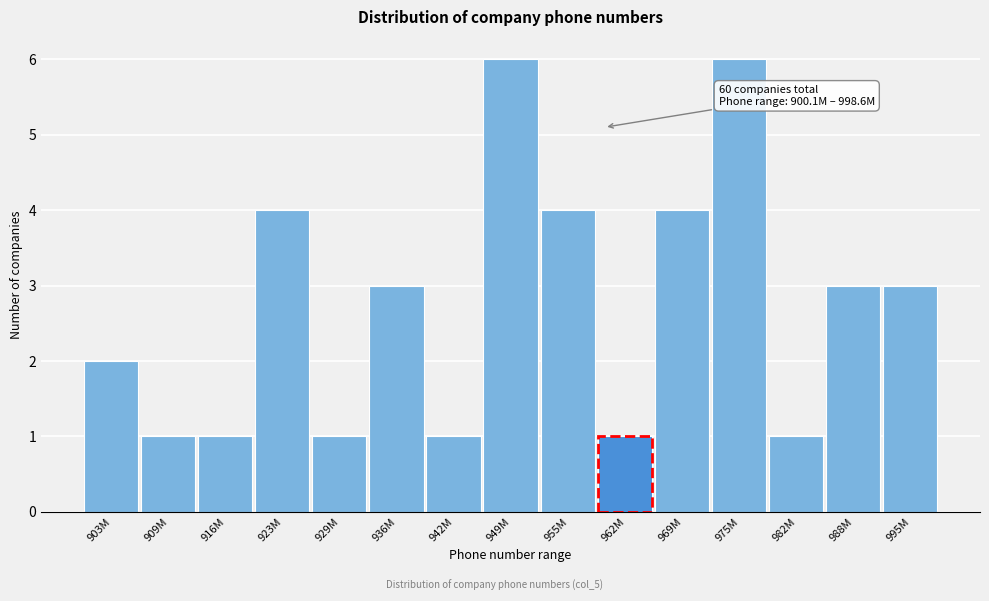

Reading left to right, transcribe all the data shown in this chart.

2	1	1	4	1	3	1	6	4	1	4	6	1	3	3